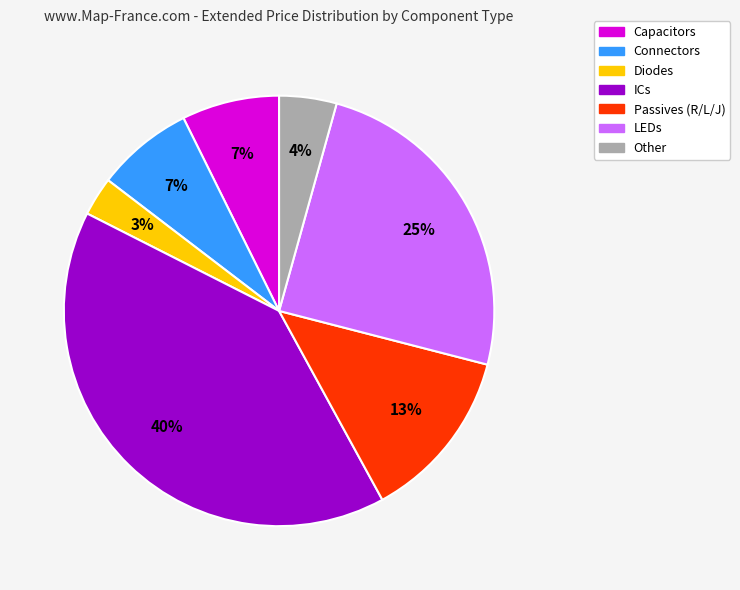

Does any single category account for the majority?

No